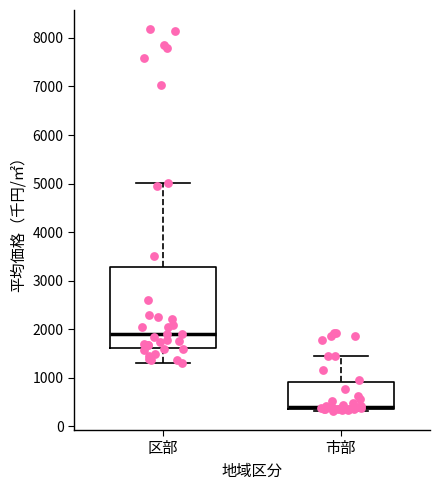

Where does the median line of the box for 区部 sit on the y-axis? The values are not printed on the chart, so give them approximately, as read against the axis.

1900